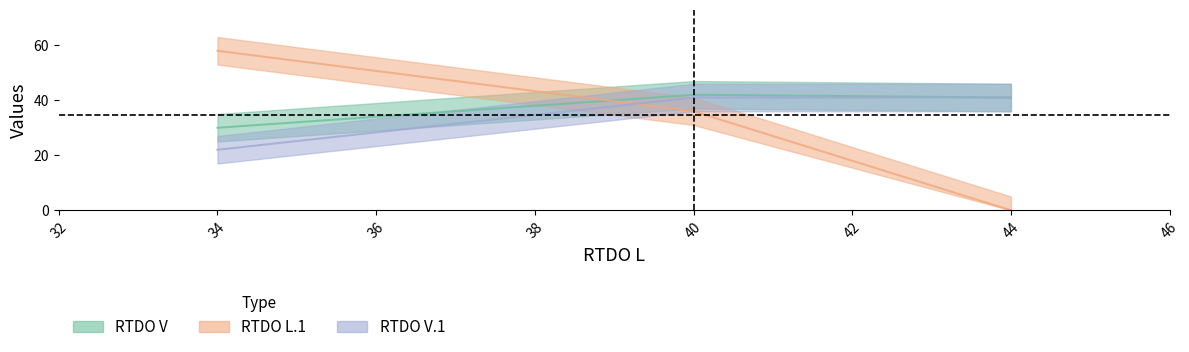

What is the difference between the second highest and minimum values in the RTDO V.1 series?

19